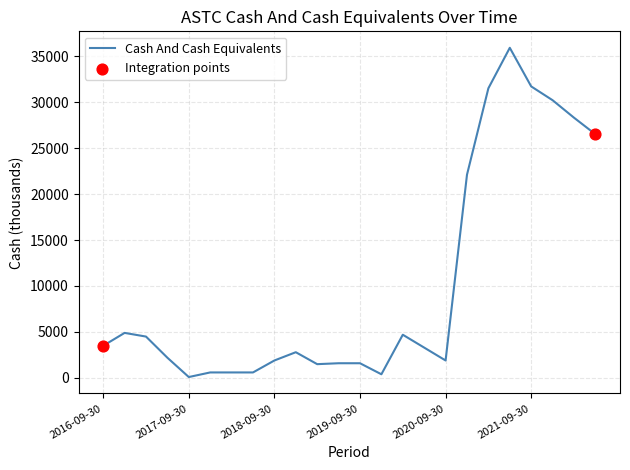

What is the greatest value displayed?

35900